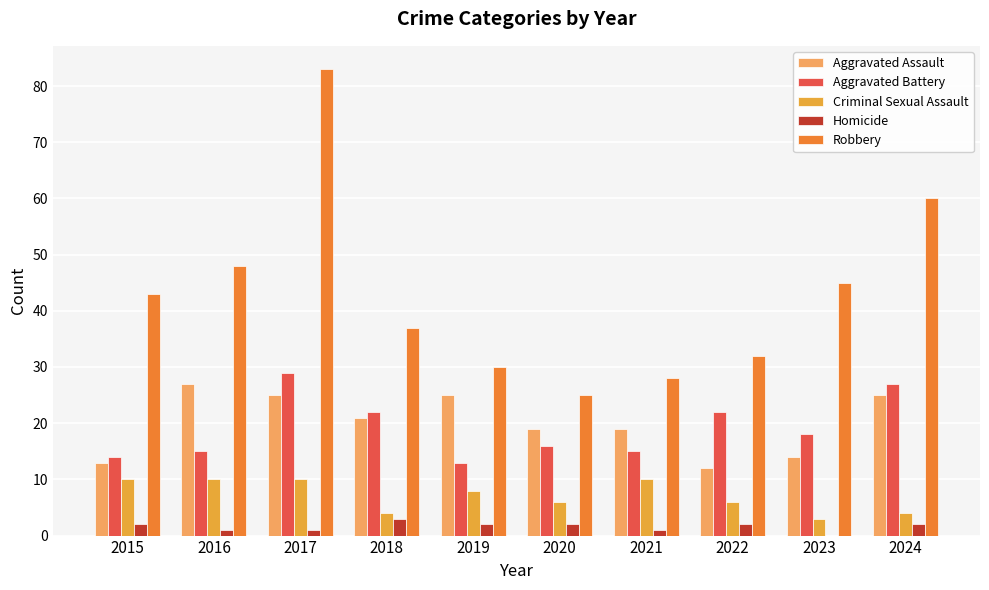

Which series changed the most between 2020 and 2023?

Robbery